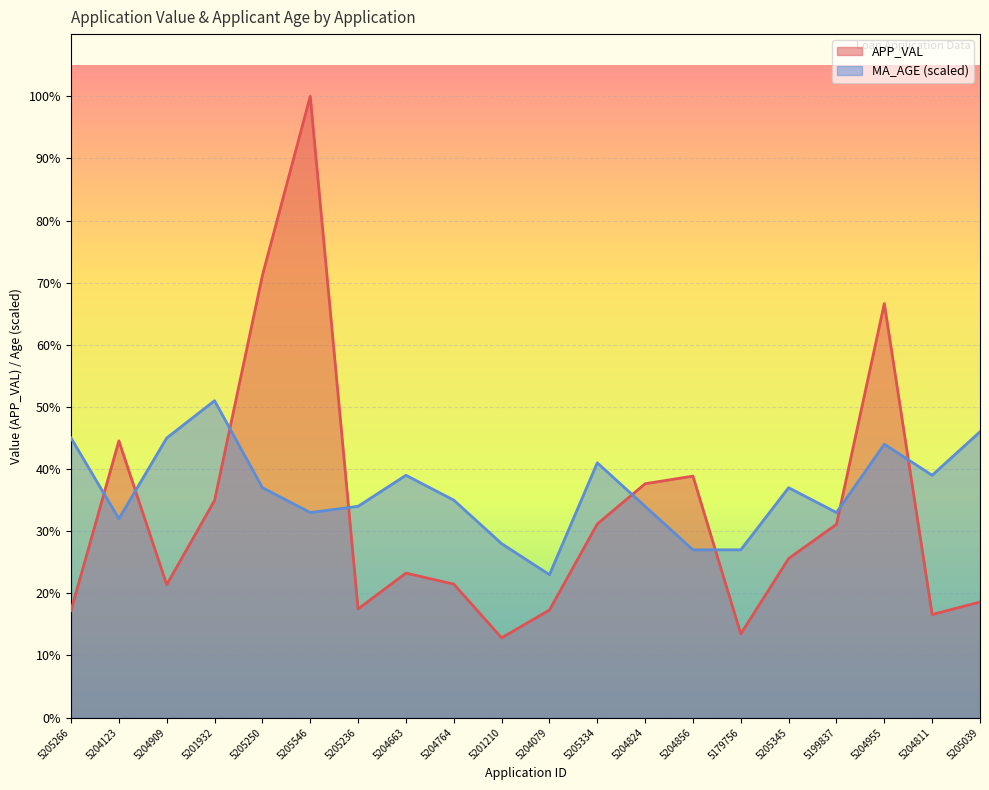

How many times do MA_AGE and APP_VAL cross each other?

8